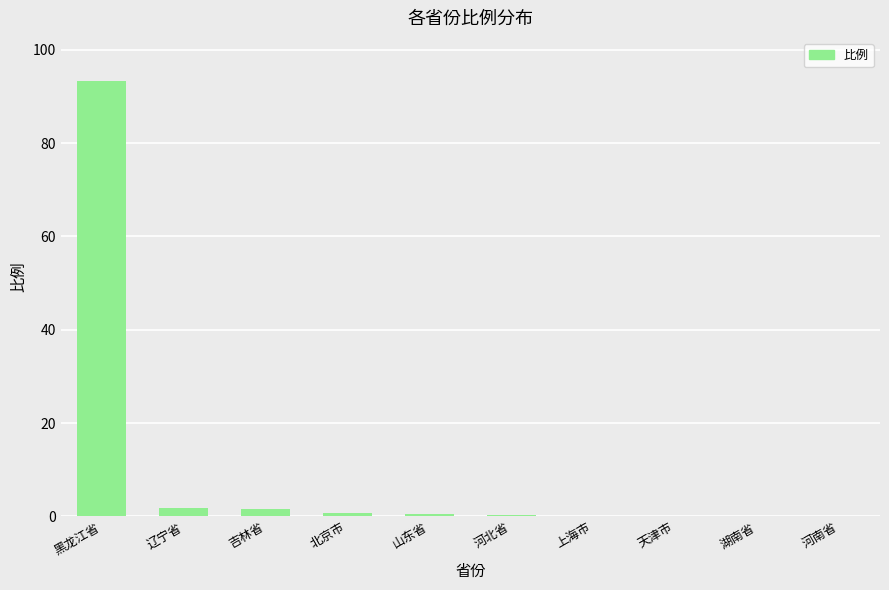

Which has a higher value, 湖南省 or 黑龙江省?

黑龙江省